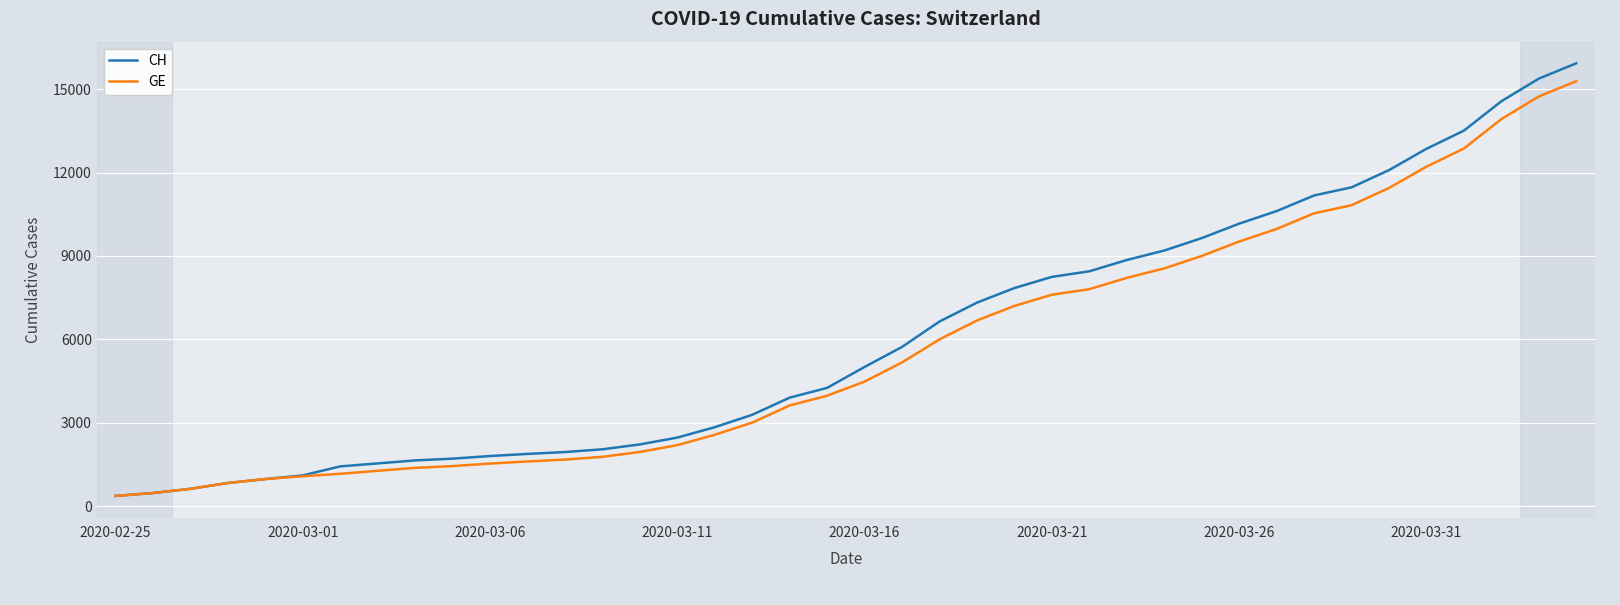

Which series has the widest spread of values?

CH